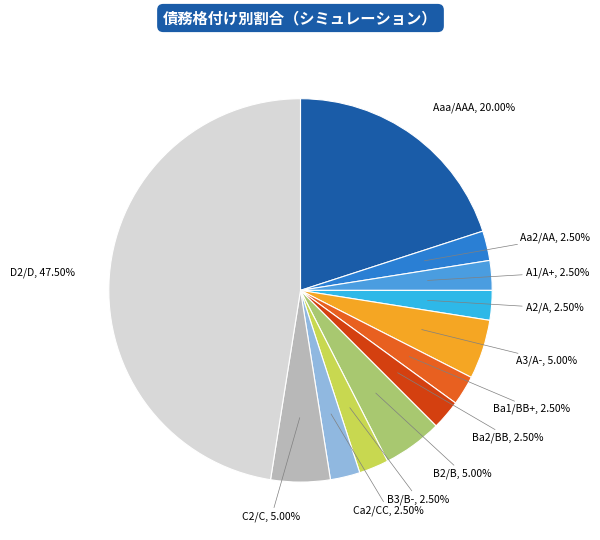

How many slices are in this pie chart?

12